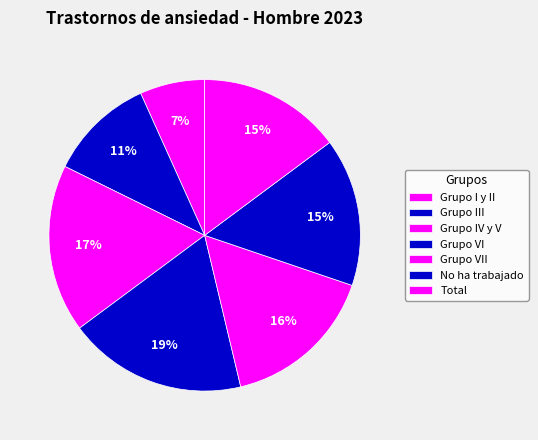

What percentage is the Grupo IV y V slice, to the nearest percent?

17%